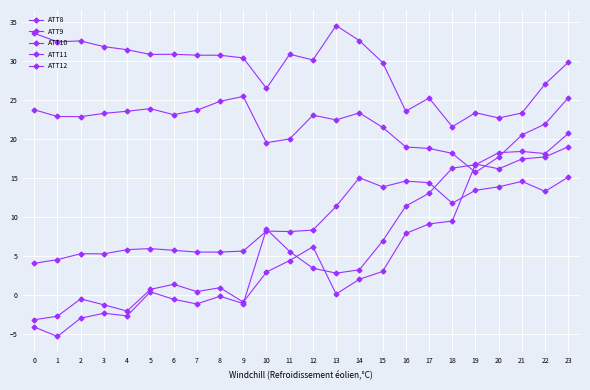

How many lines are shown in the chart?

5